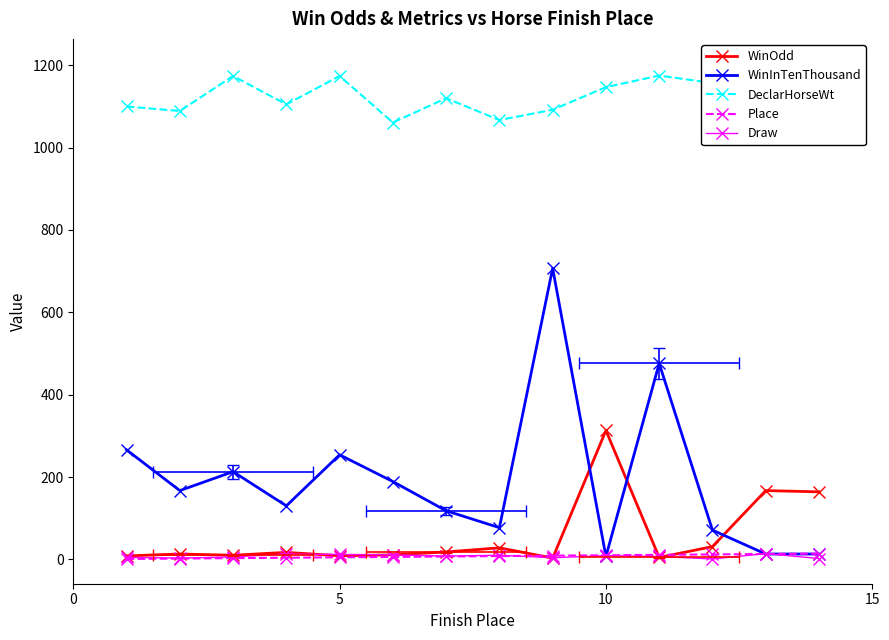

True or false: Place and DeclarHorseWt cross at least once.

False